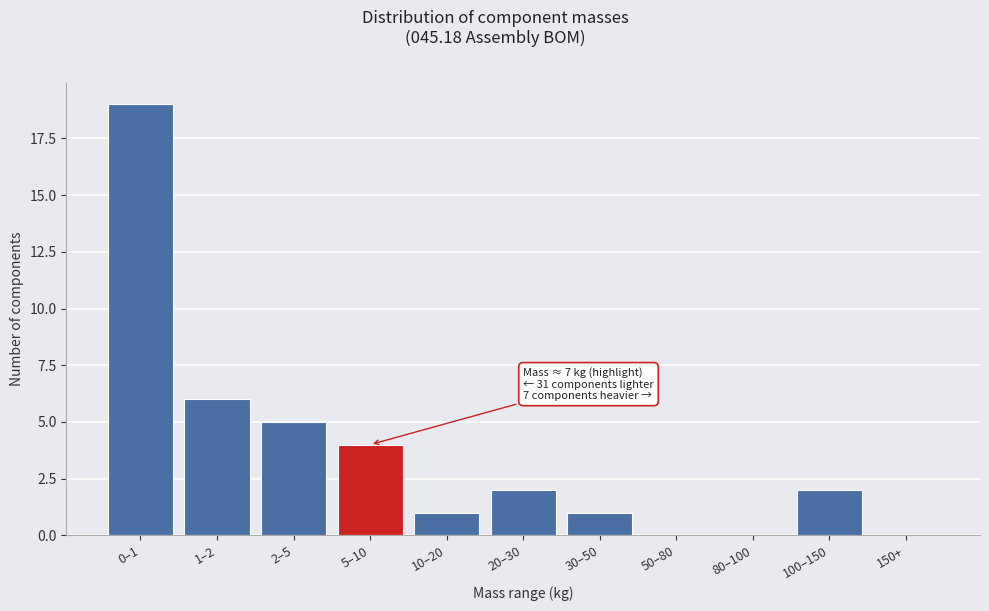

Reading left to right, what are all the values shown in this chart?

0–1=19	1–2=6	2–5=5	5–10=4	10–20=1	20–30=2	30–50=1	50–80=0	80–100=0	100–150=2	150+=0